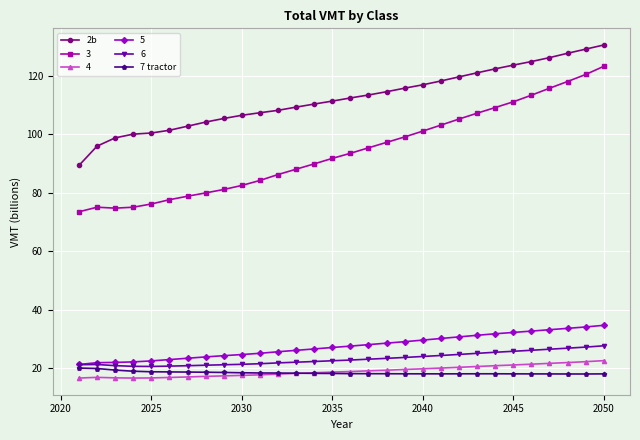

What is the lowest value of the 3 series?

73.5